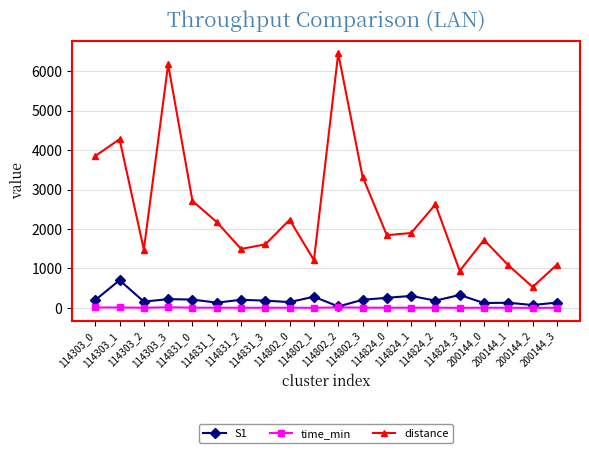

What is the maximum value shown in the chart?

6453.9